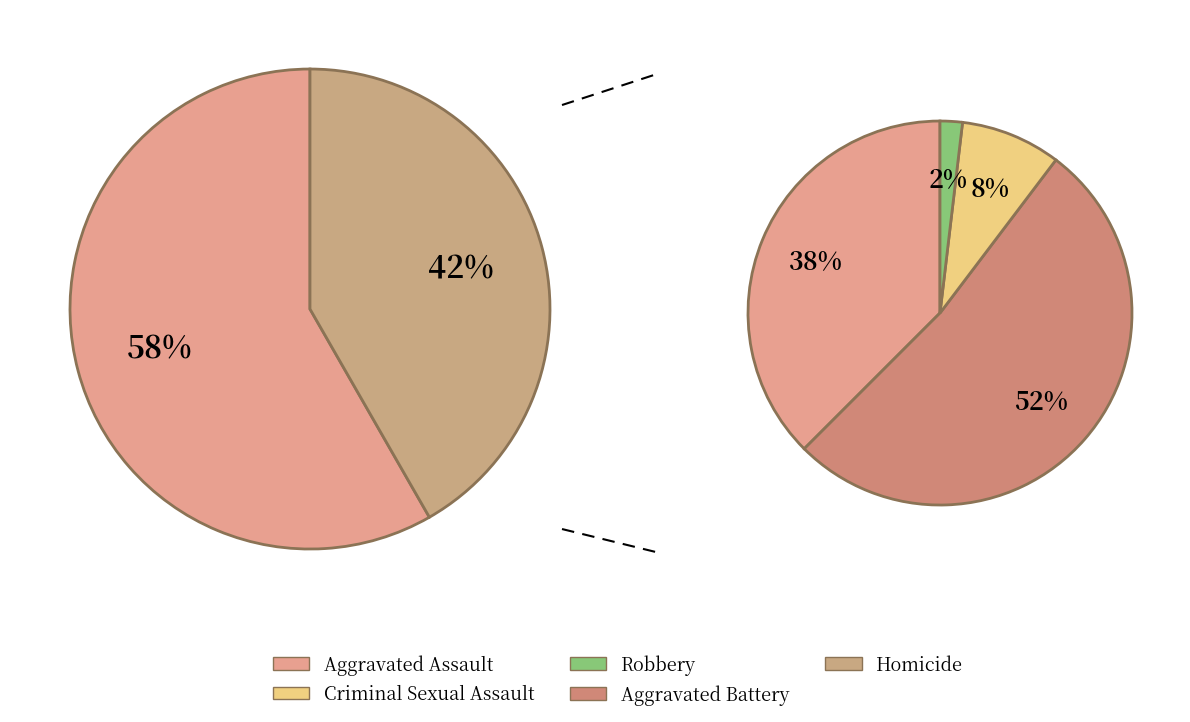

To the nearest percent, what is the average slice percentage?

20%